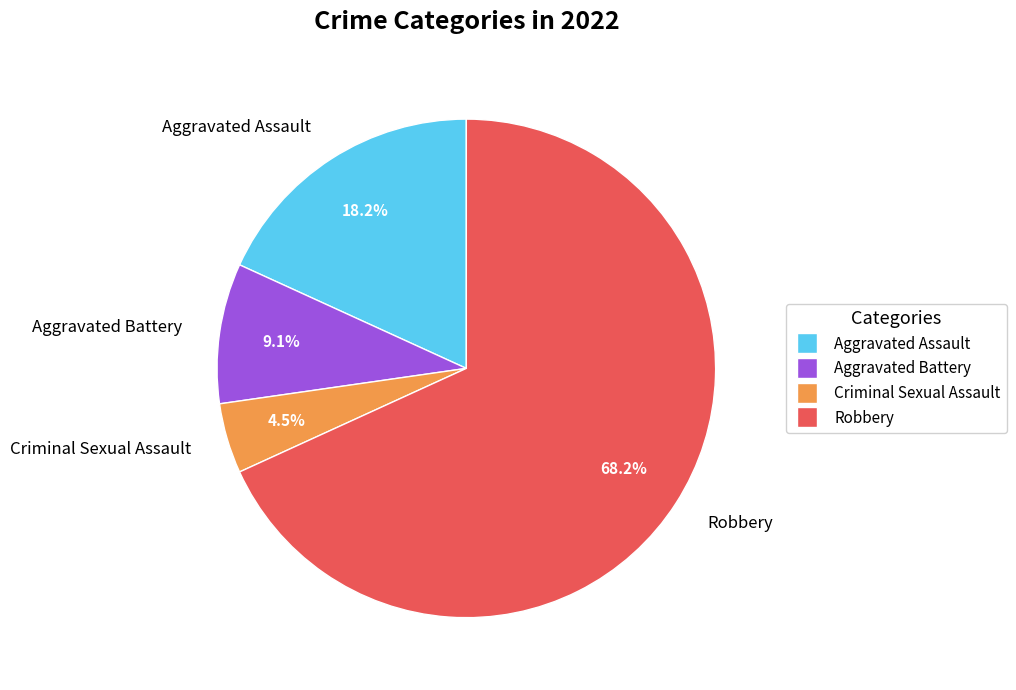

To the nearest percent, what is the difference between the largest and smallest slice percentages?

64%